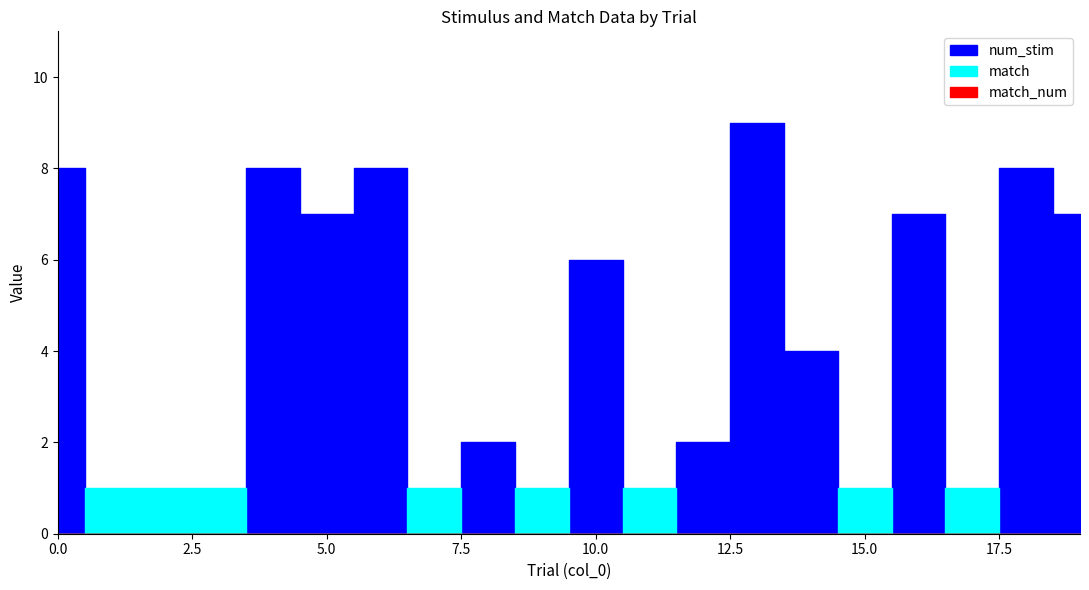

Does the chart display data point markers on the line(s)?

No